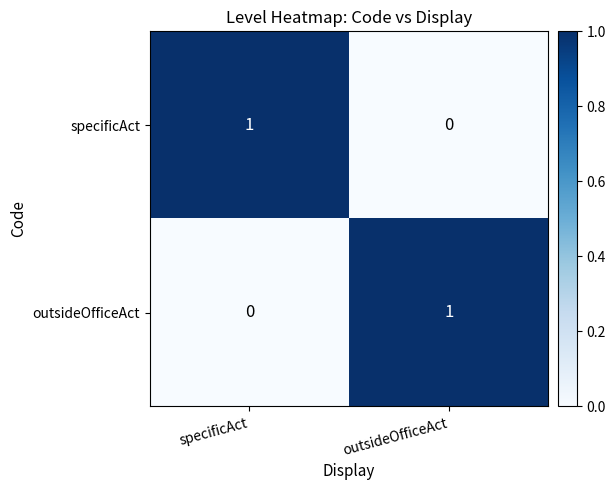

Where is outsideOfficeAct nearest to the value 0?

specificAct